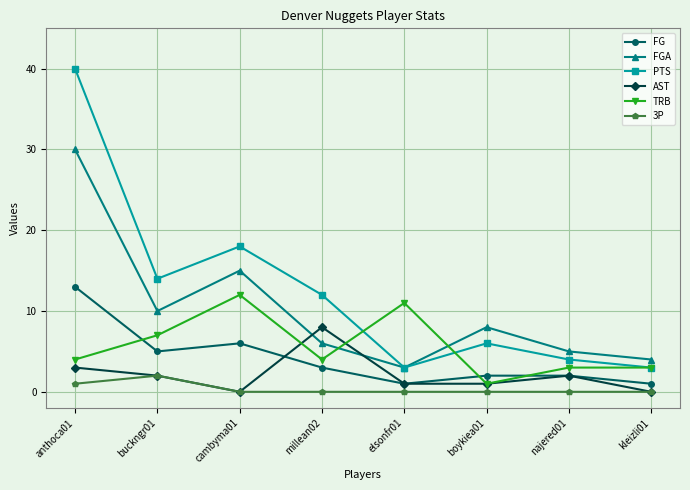

In TRB, how many points are lower than both neighbors (excluding endpoints)?

2